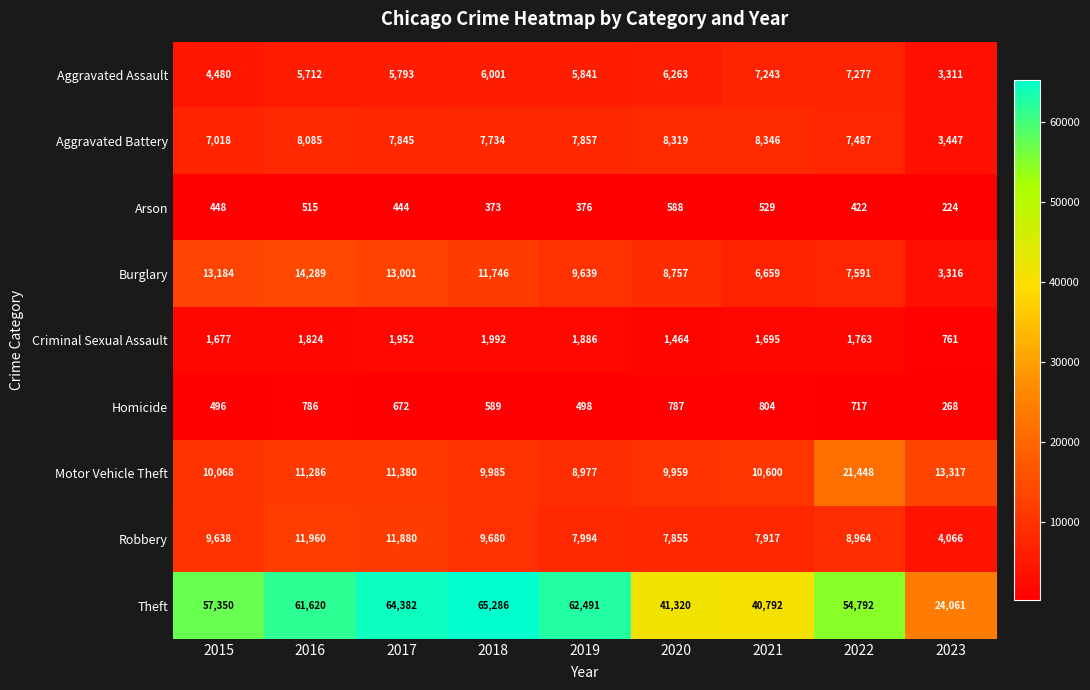

Which series has the largest total across all categories?

Theft